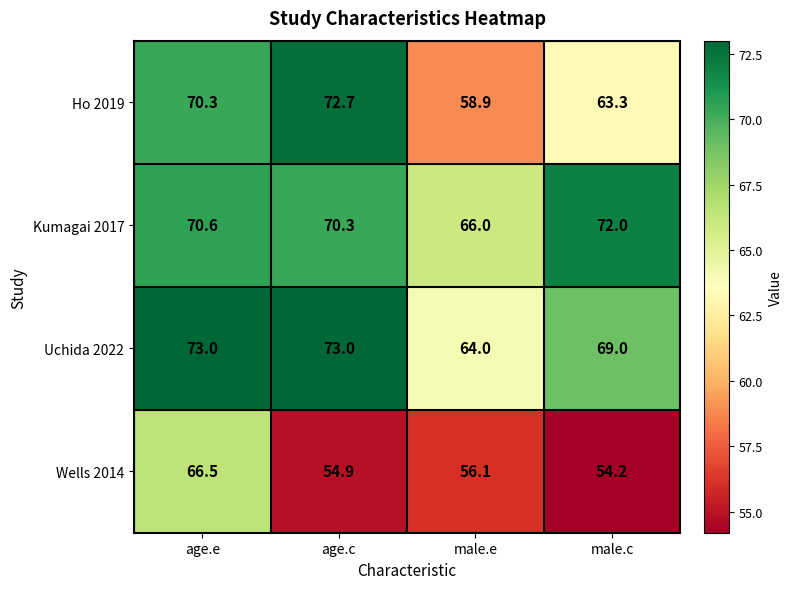

Rank the series by their maximum value, from lowest to highest.

Wells 2014, Kumagai 2017, Ho 2019, Uchida 2022